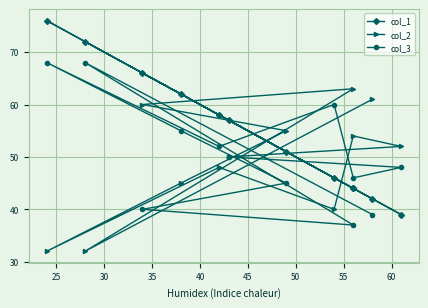

Where is the first local minimum for col_2?

35